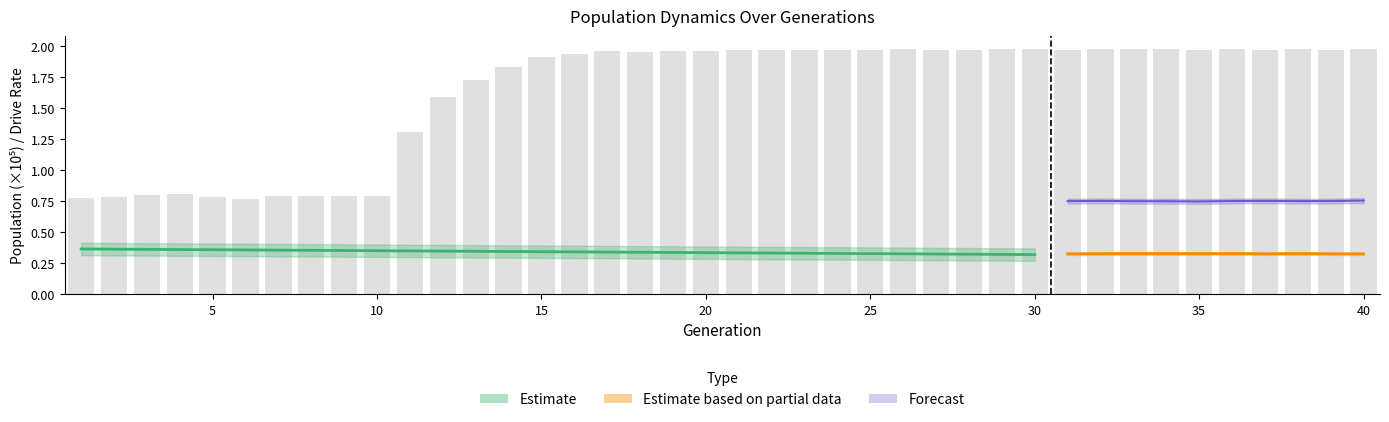

What is the sum of all values?

65.5